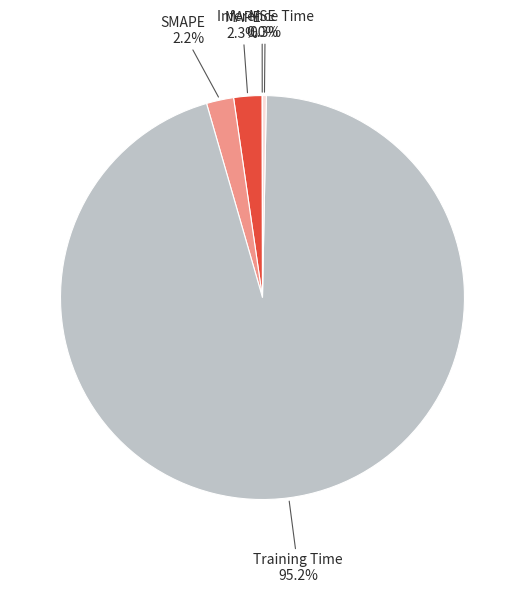

Does any single category account for the majority?

Yes